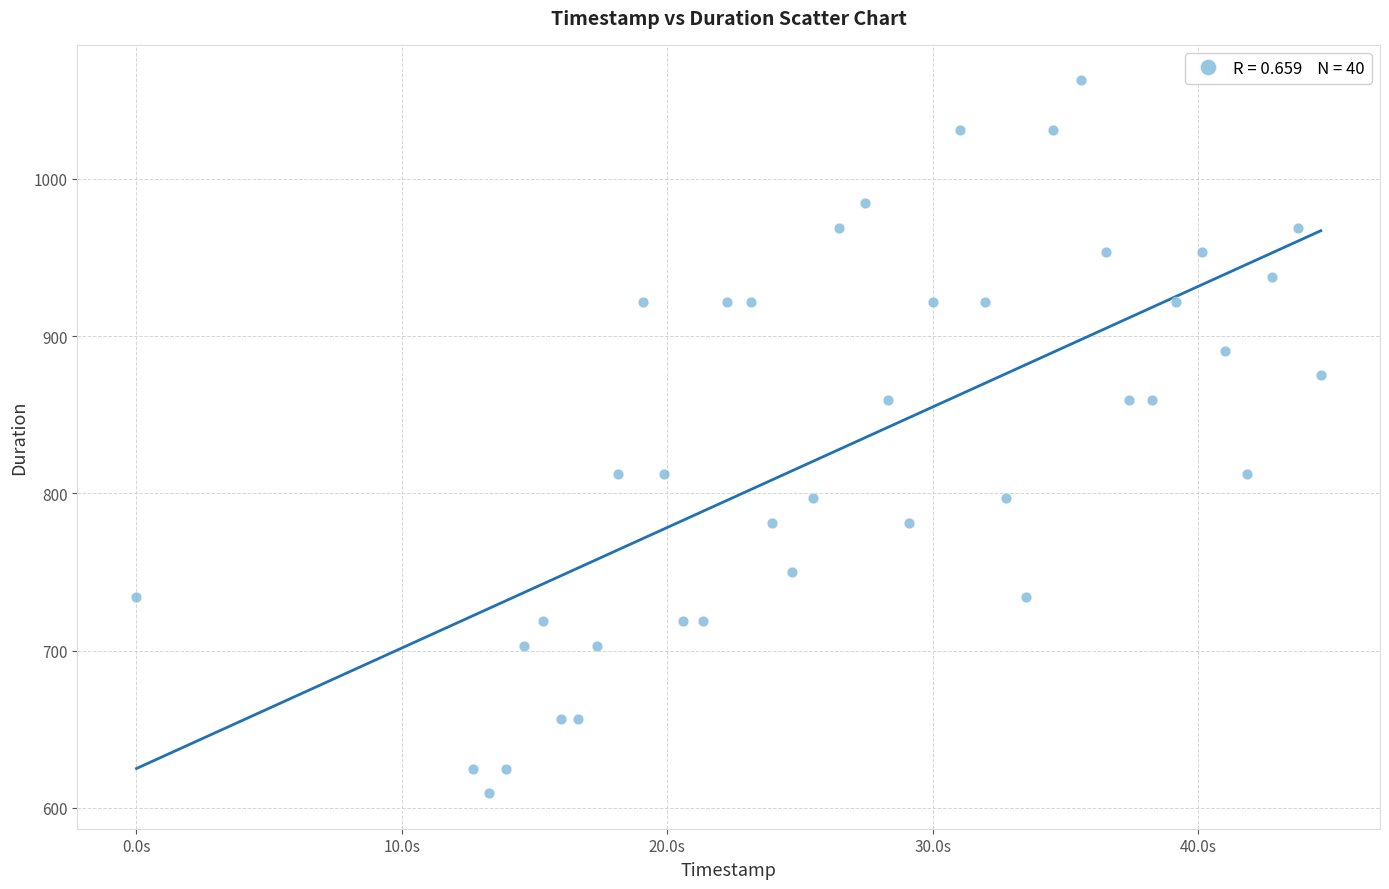

What is the range of X values (max minus min)?

44625.0